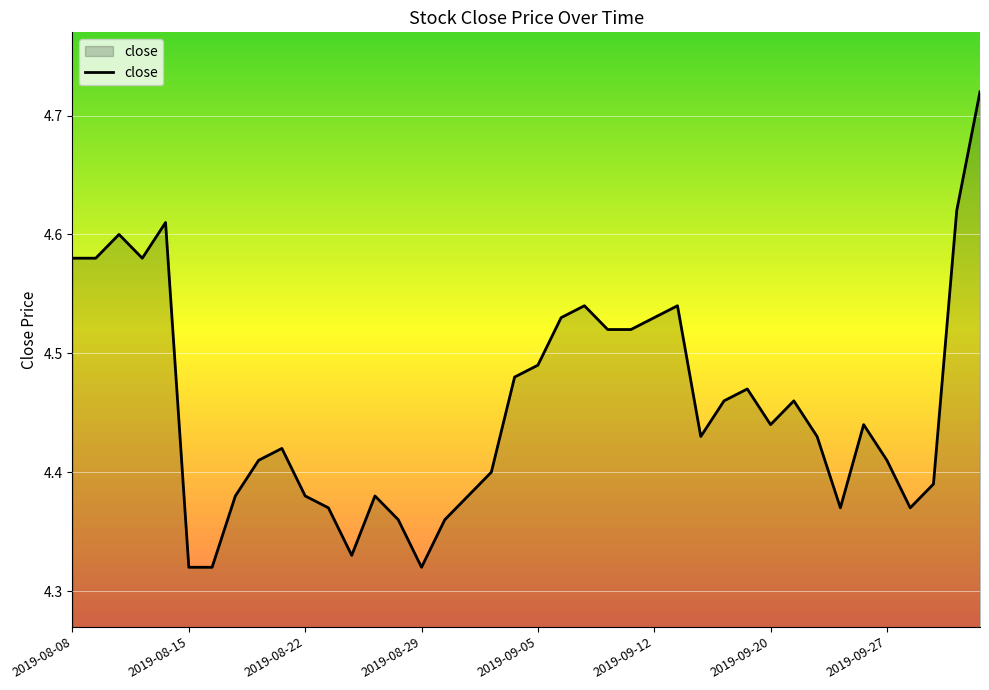

Count the values in the range 4 to 5.

40